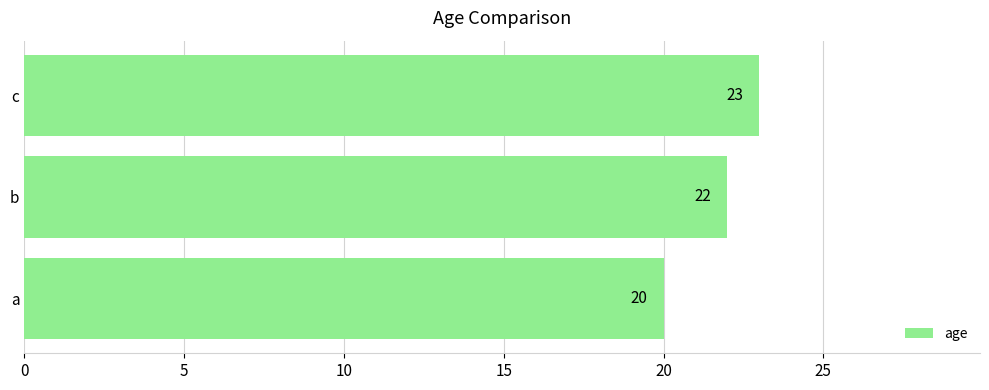

How many data points does each series have?

3